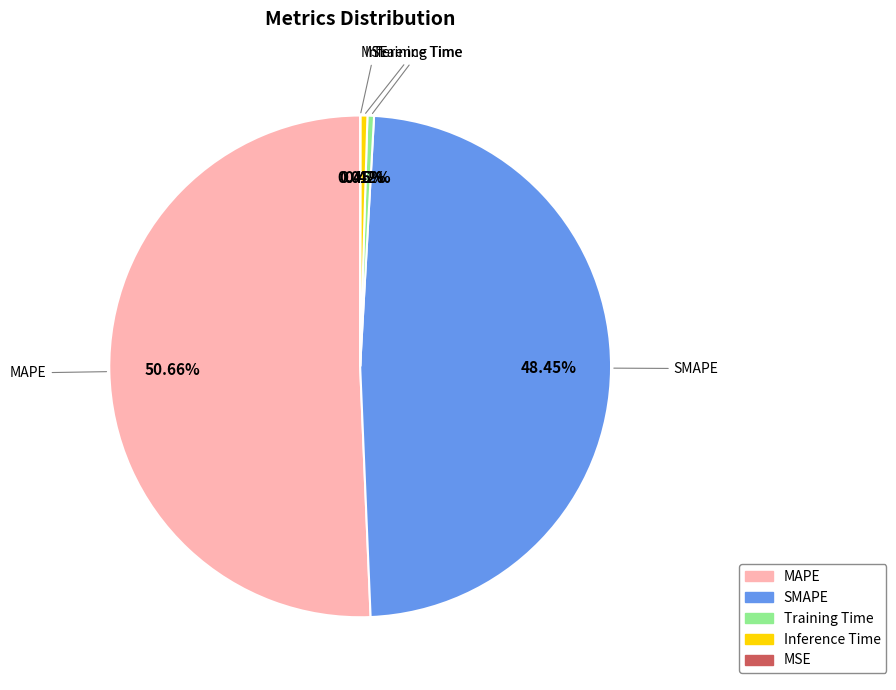

What is the largest slice in the pie chart?

MAPE